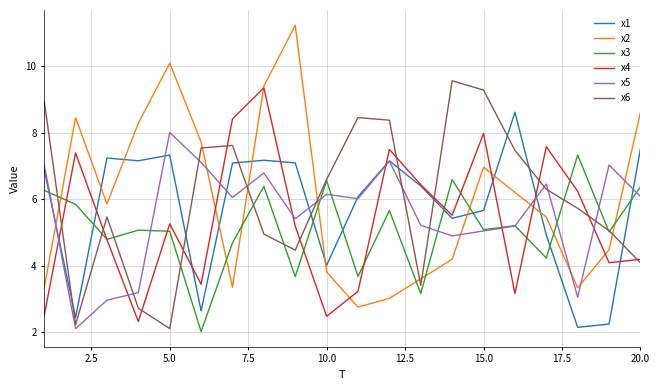

List the series in order of their peak value, highest first.

x2, x6, x4, x1, x5, x3